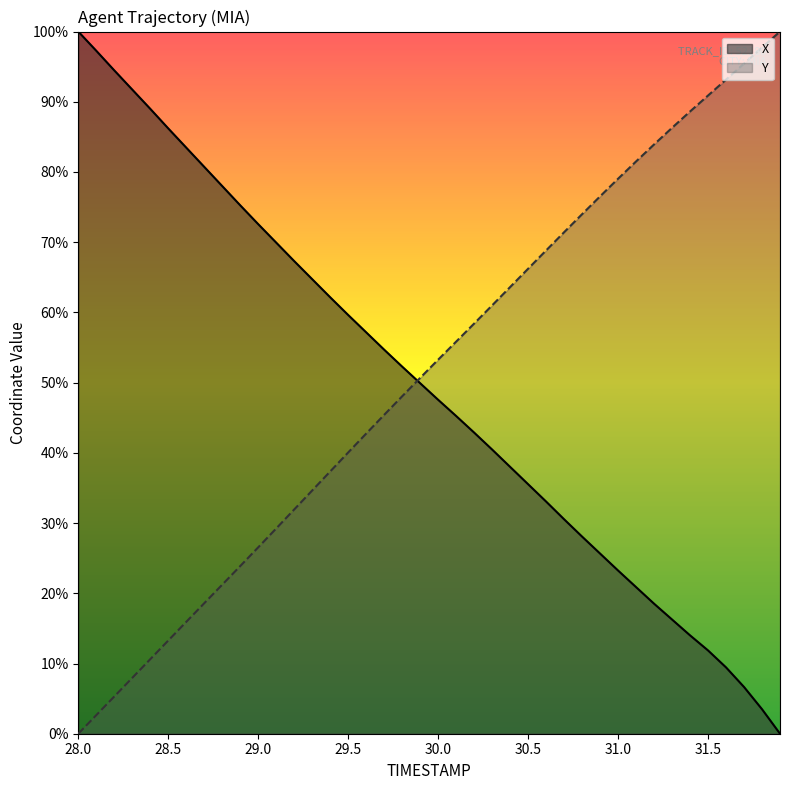

What is the average value of the Y series?

51.3